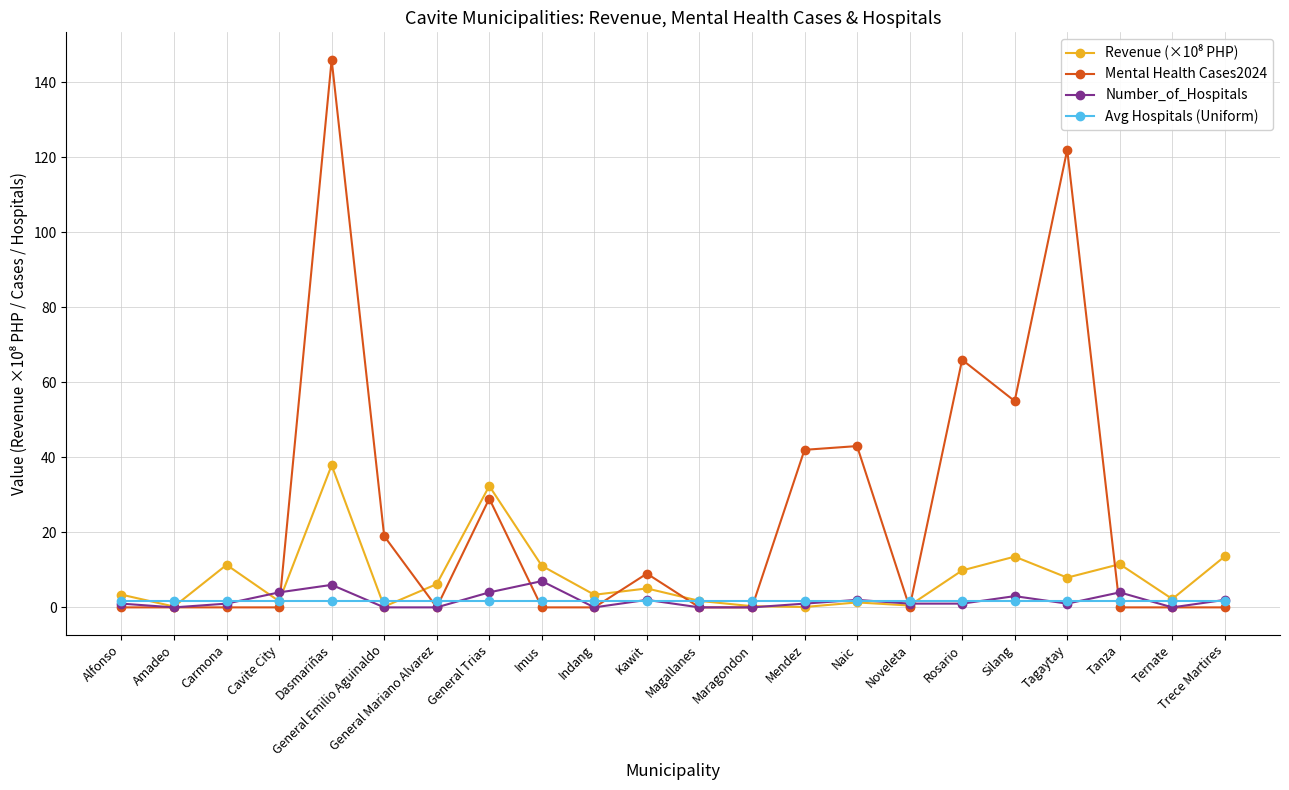

True or false: Mental Health Cases2024 has more than 1 points higher than both neighbors.

True